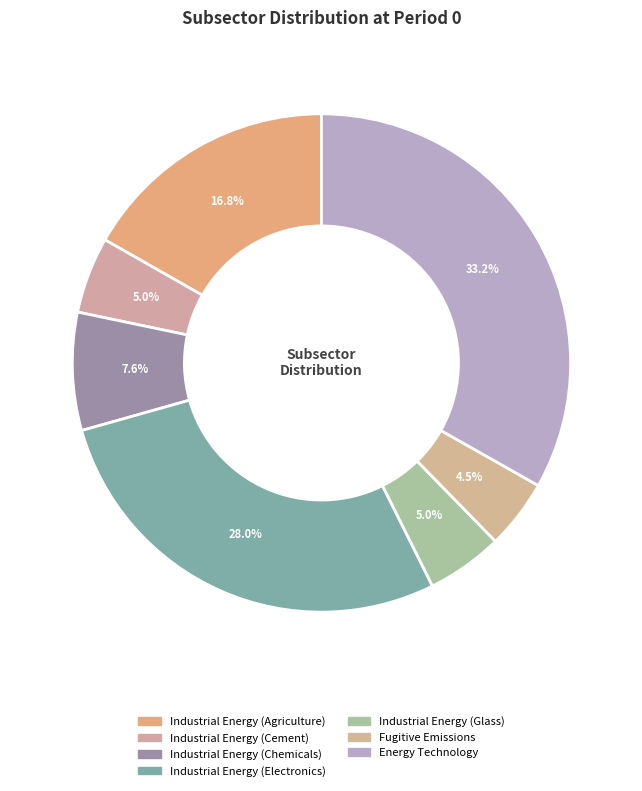

Which slice is the largest?

Energy Technology